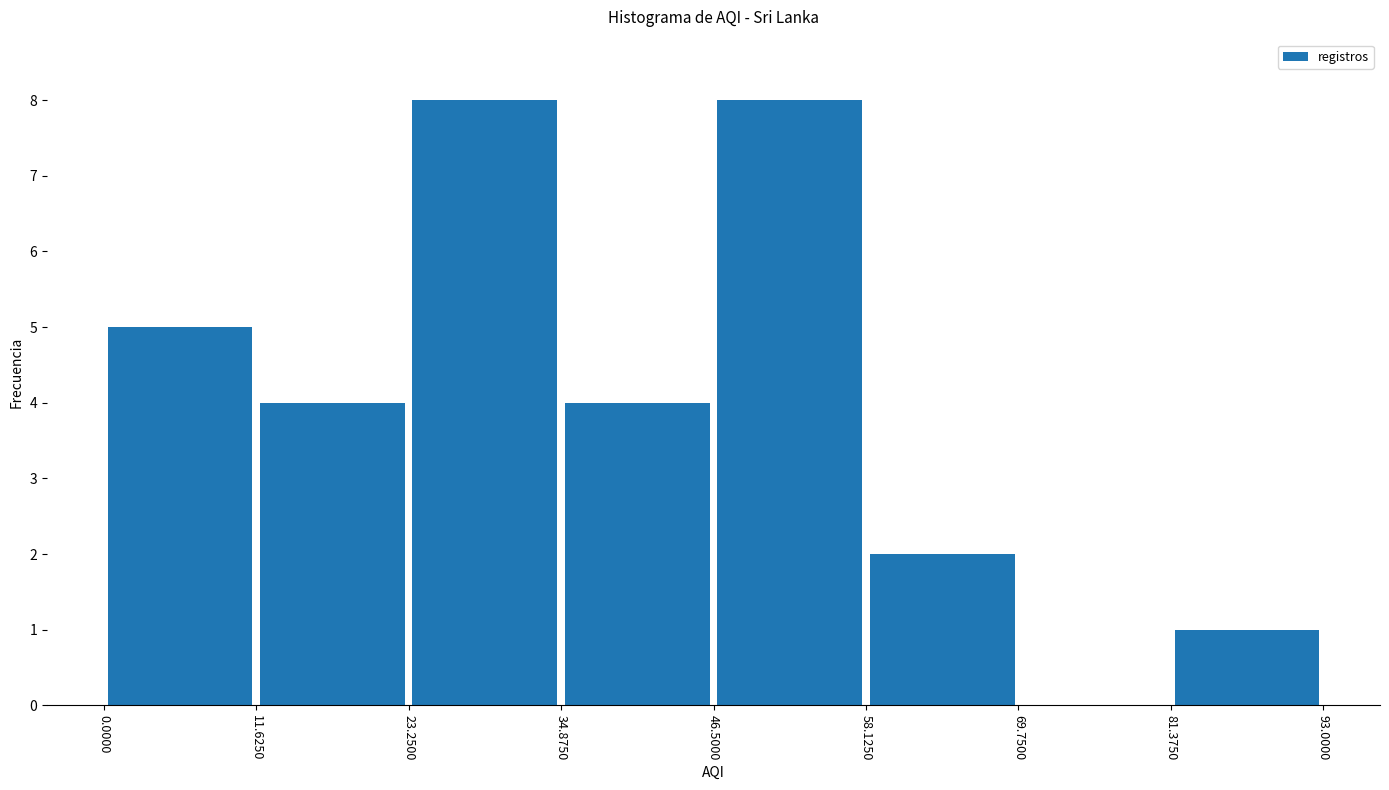

What is the height of the bar covering 0.0000 to 11.6250 on the x-axis? The values are not printed on the chart, so give them approximately, as read against the axis.

5